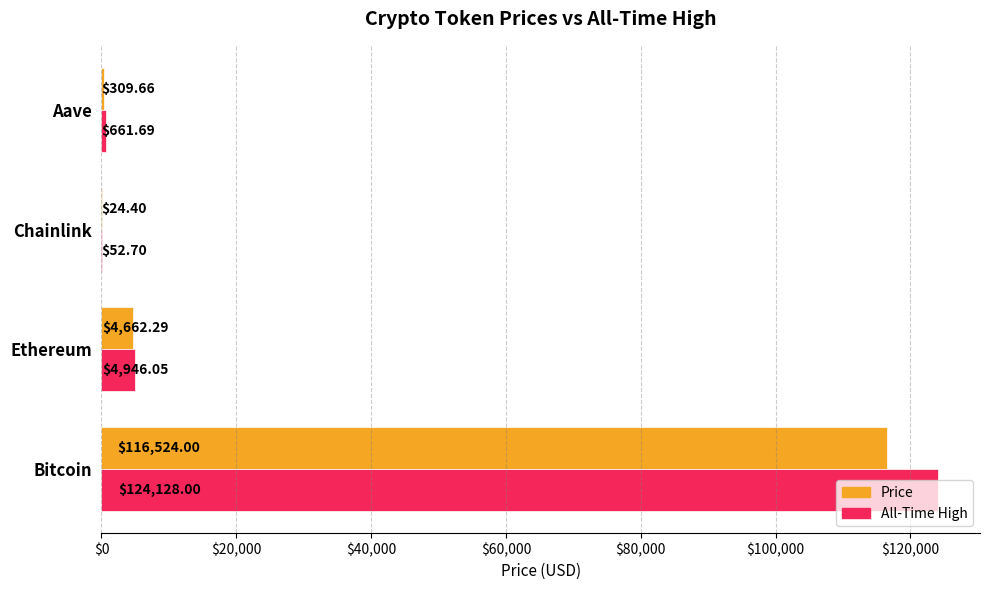

What is the total value across all series at Ethereum?

9608.3